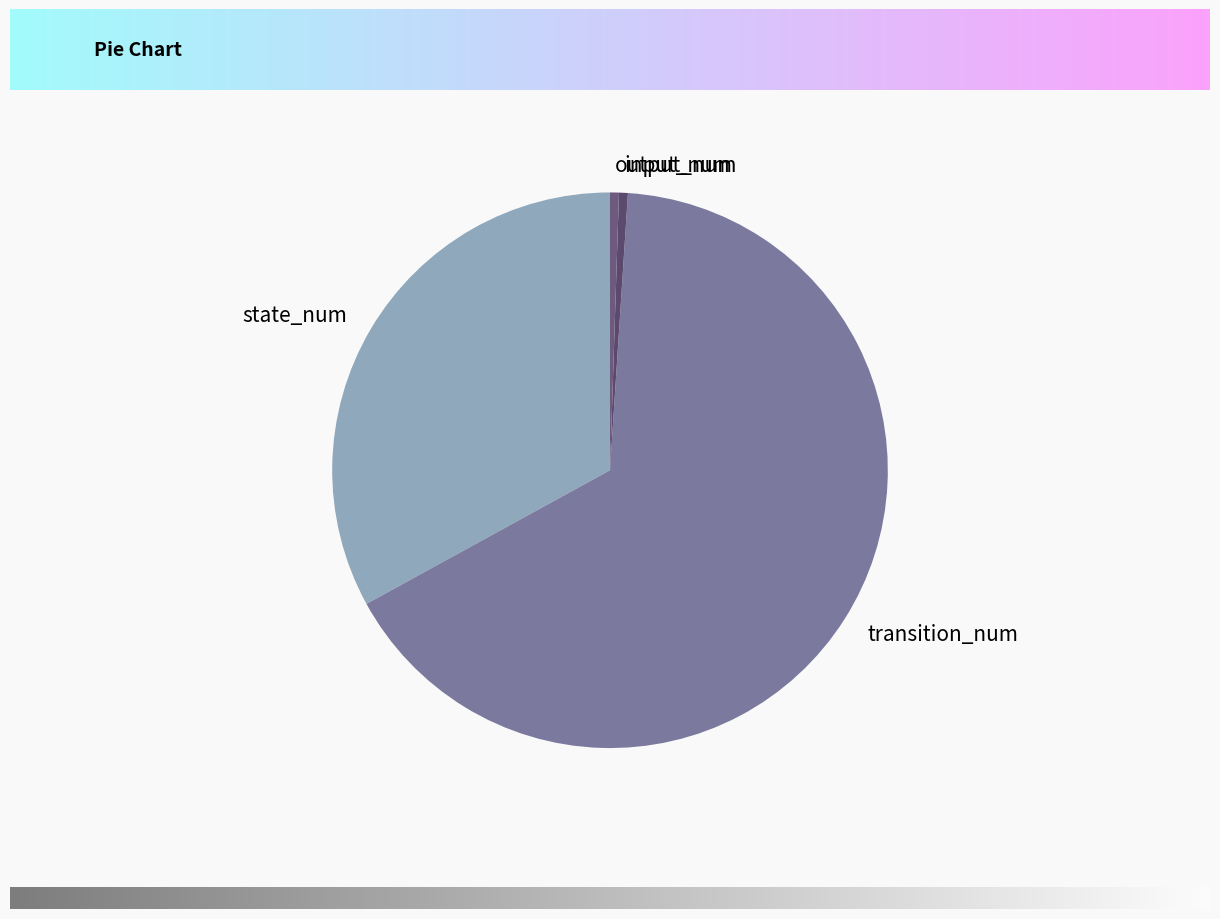

Is the sum of output_num and state_num greater than half?

No